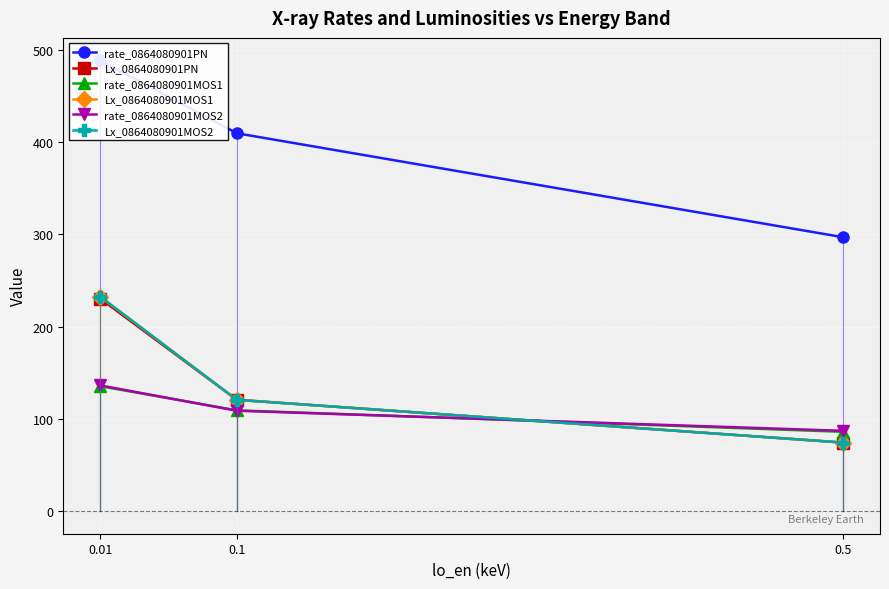

What are all the series names shown in the legend?

rate_0864080901PN, Lx_0864080901PN, rate_0864080901MOS1, Lx_0864080901MOS1, rate_0864080901MOS2, Lx_0864080901MOS2